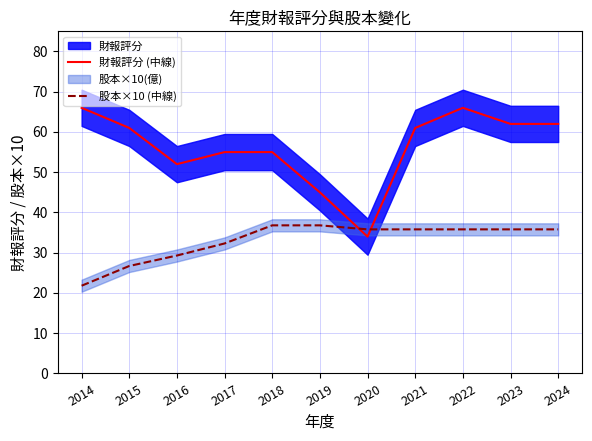

What is the lowest value of the 財報評分 (中線) series?

34.0